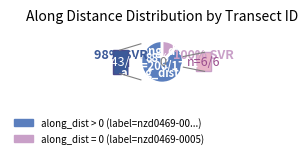

Is there any slice that represents more than half of the pie?

Yes